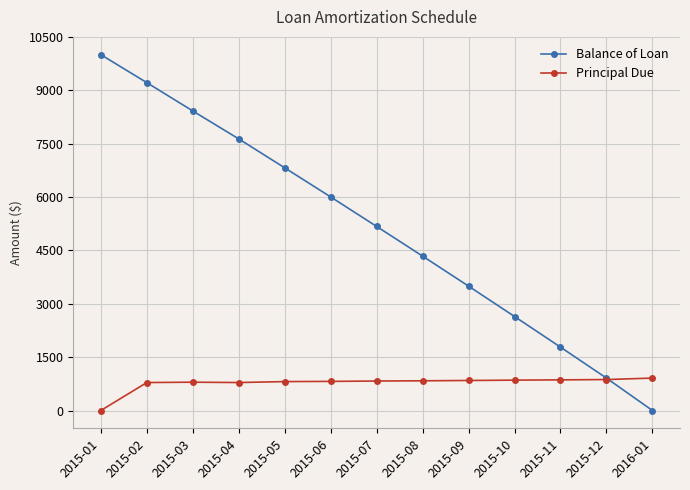

Rank the series by their maximum value, from lowest to highest.

Principal Due, Balance of Loan